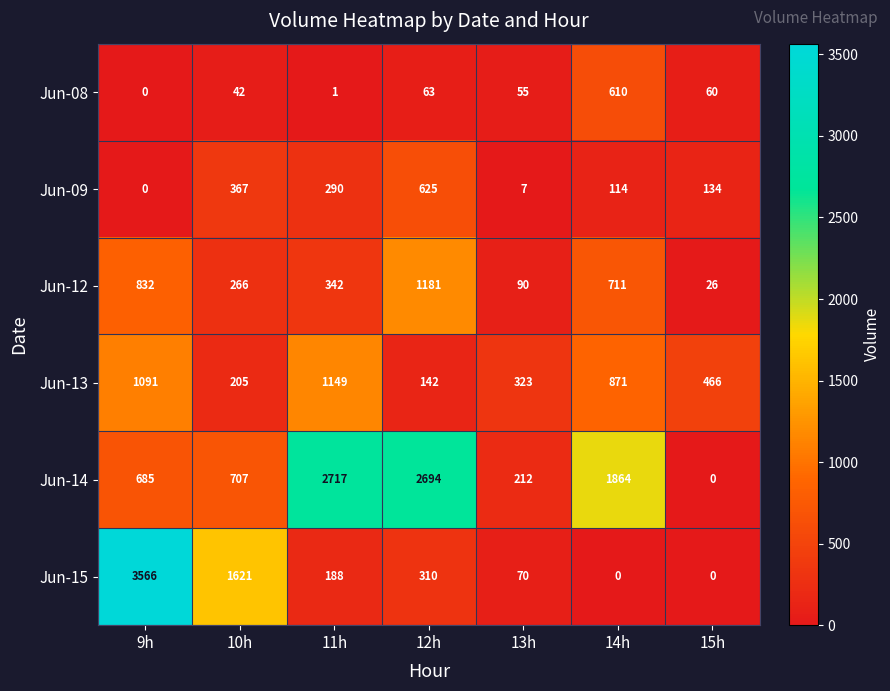

At which category is the sum across all series the highest?

9h